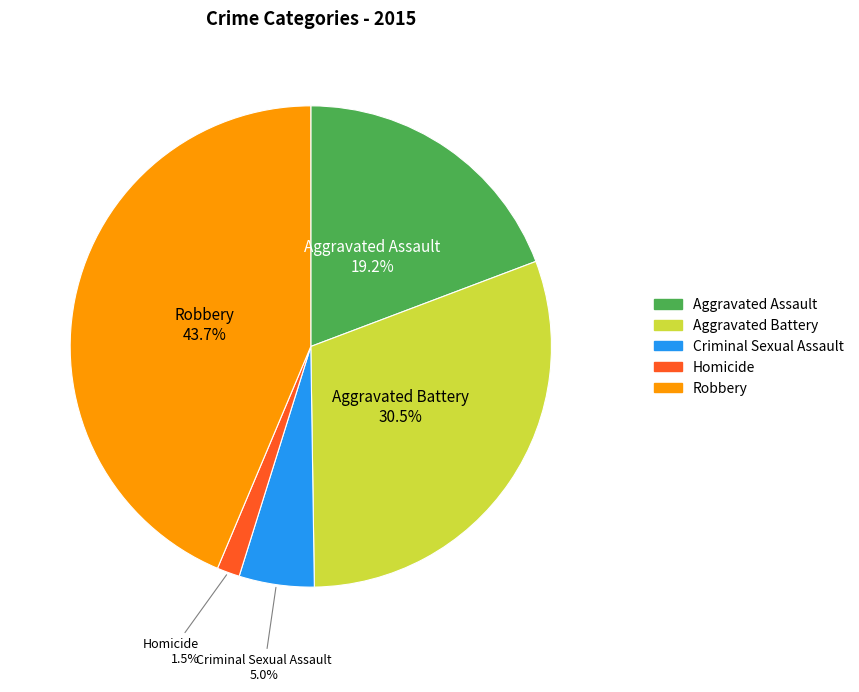

How many segments does this pie chart have?

5